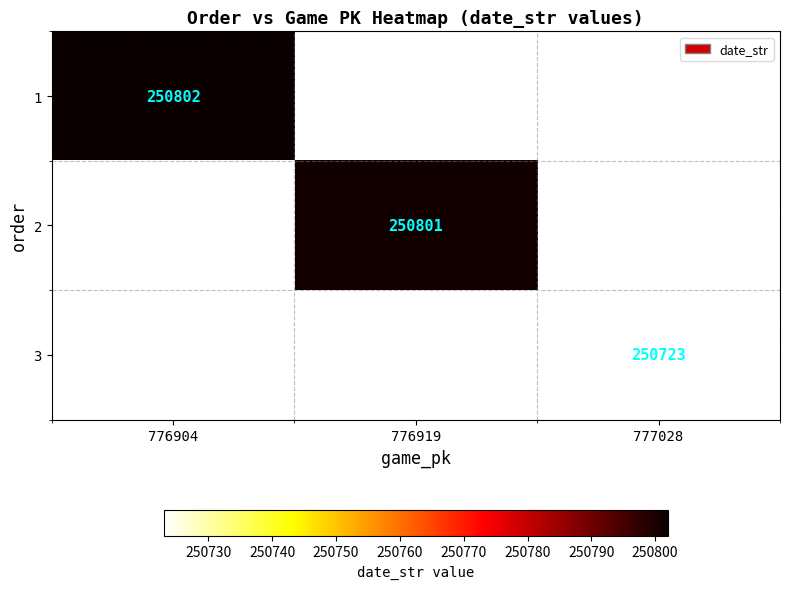

Is it true that 1 equals 366745 at 776904?

False